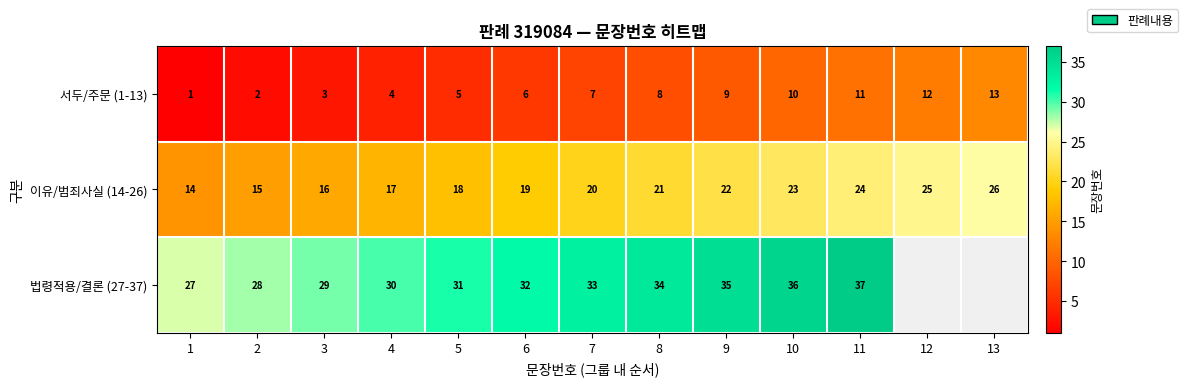

What is the maximum value shown in the chart?

37.0